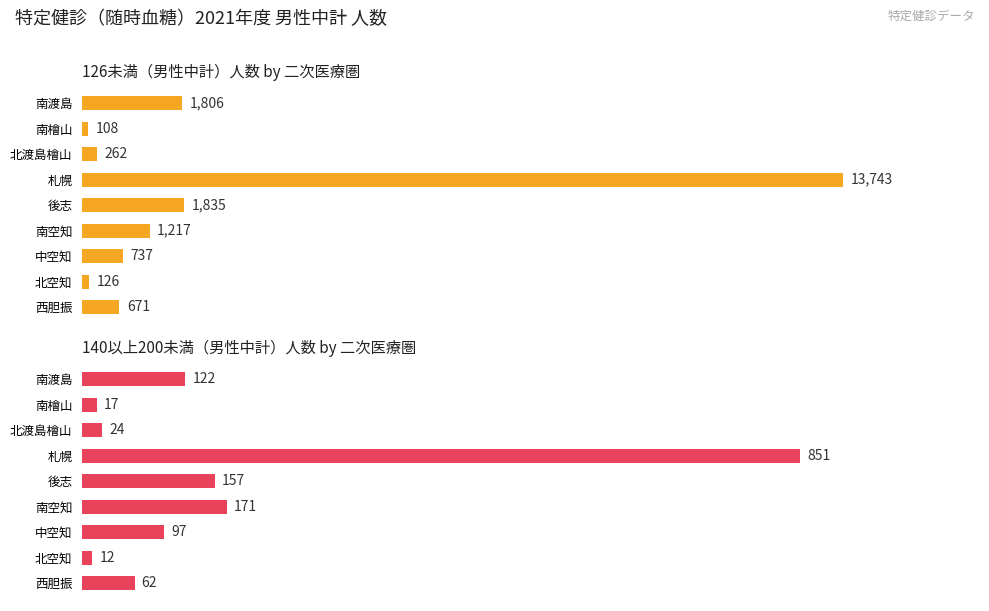

Reading left to right, transcribe all the data shown in this chart.

126未満（男性中計）: 1806	108	262	13743	1835	1217	737	126	671
140以上200未満（男性中計）: 122	17	24	851	157	171	97	12	62